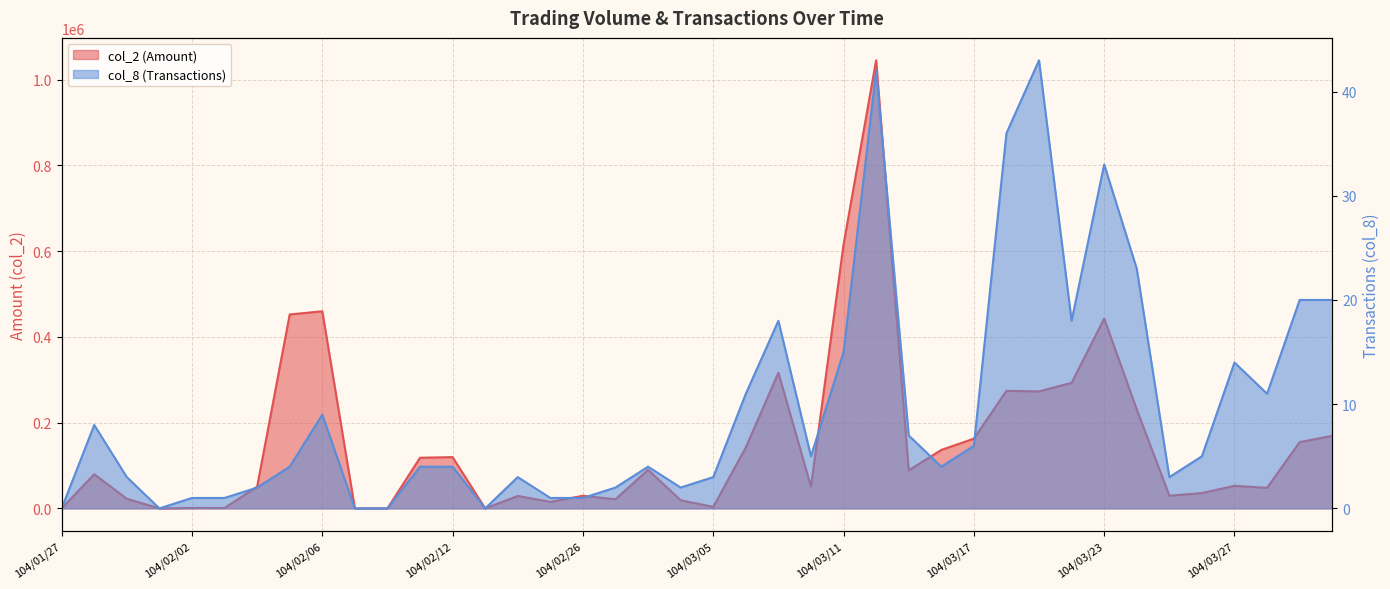

What is the difference between the maximum and minimum values in the col_8 (Transactions) series?

43